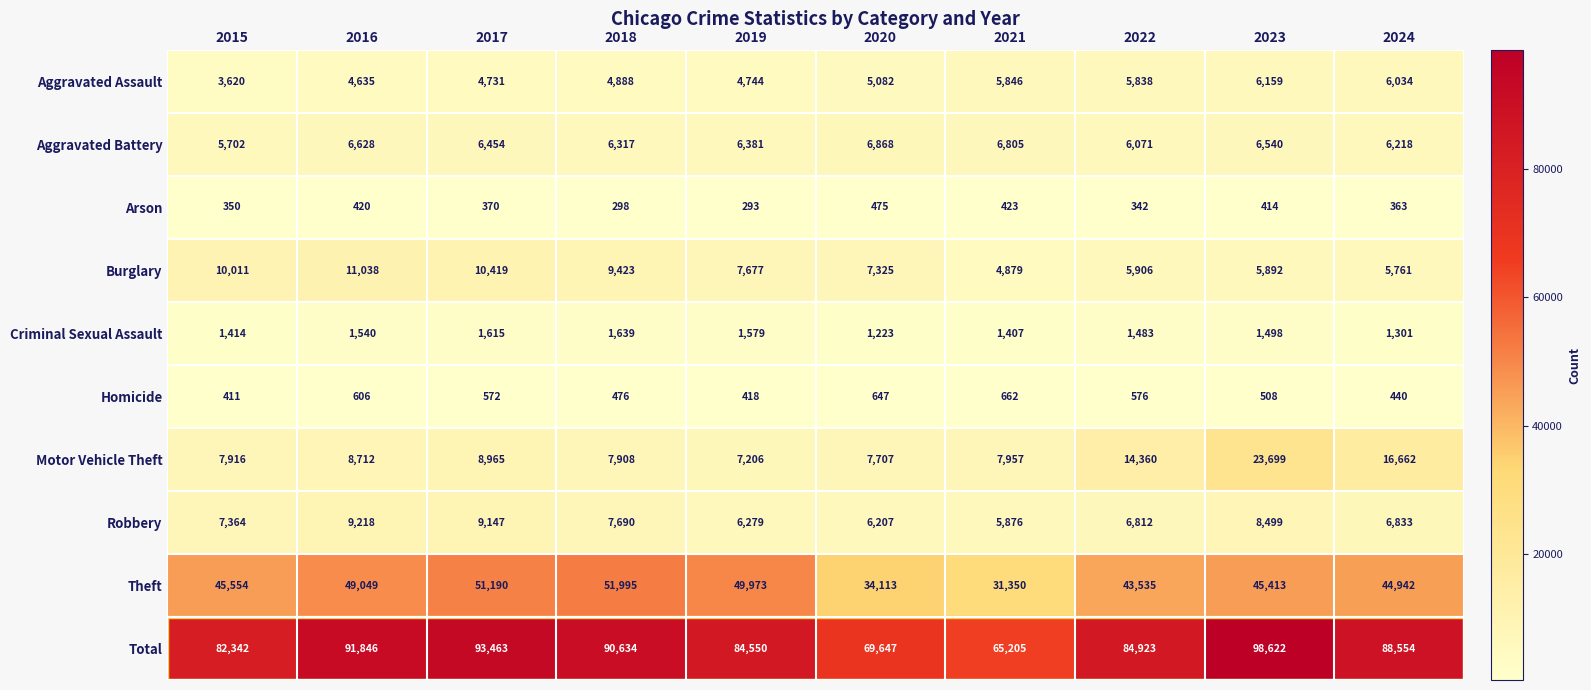

Where does the Homicide series first go above 572?

2016